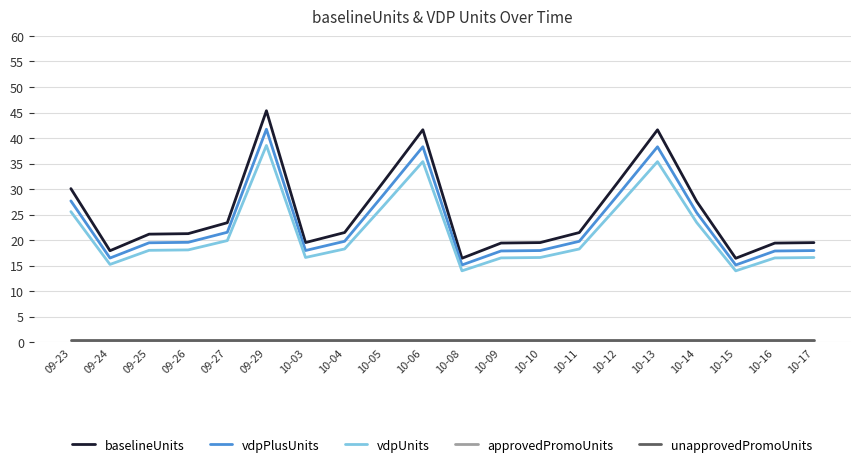

At which label is vdpPlusUnits closest to 28?

09-23